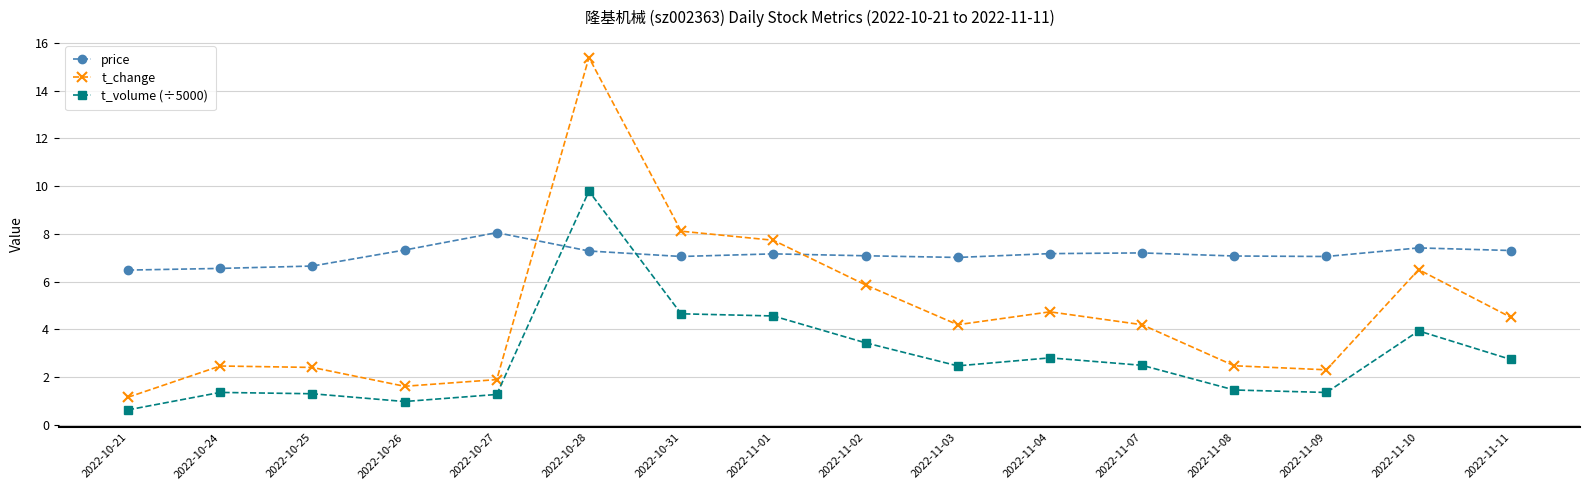

Which label corresponds to the largest value in the chart?

2022-10-28